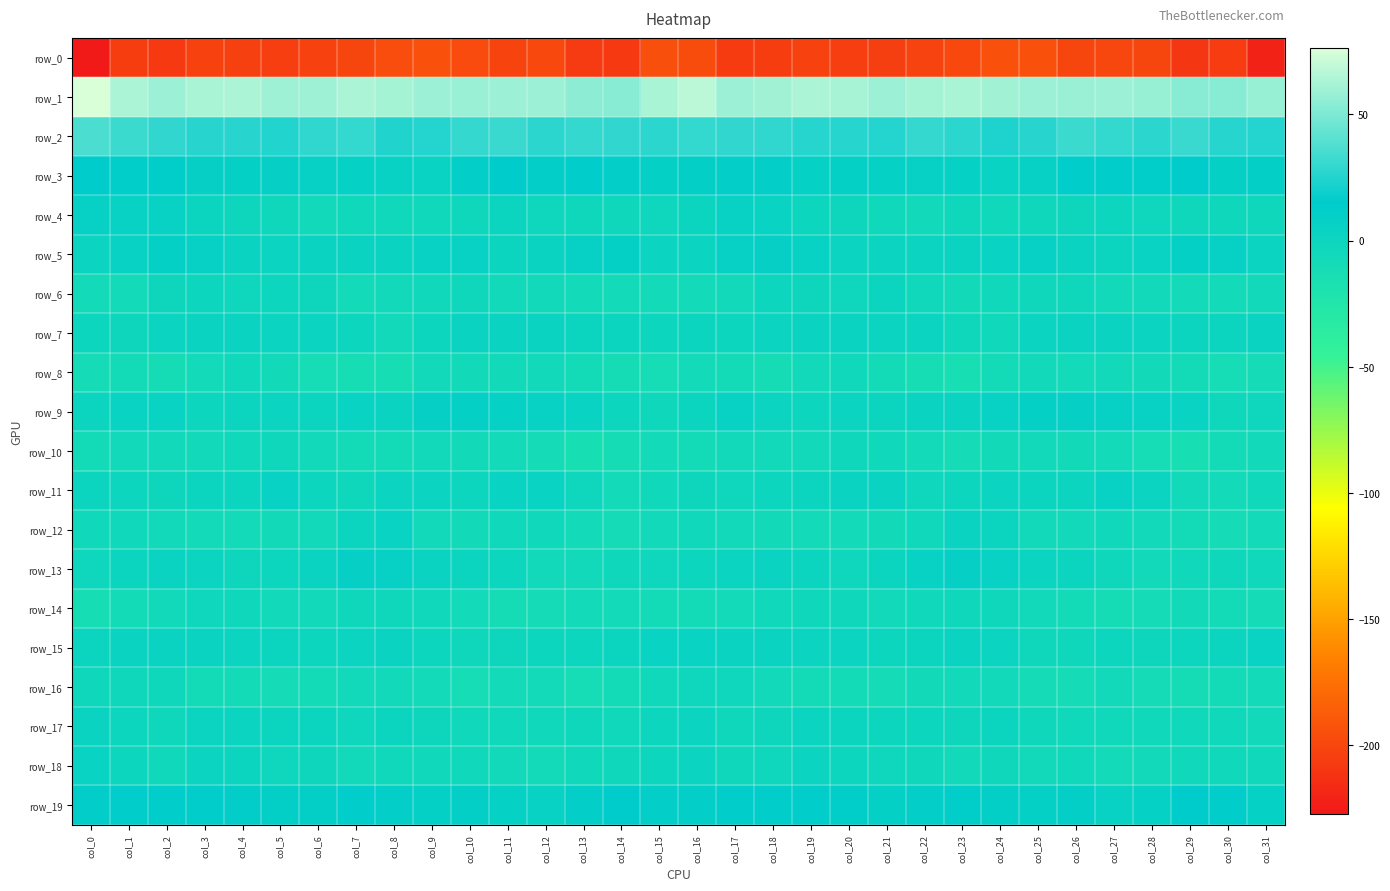

Where does the row_10 series first go above -6?

col_2